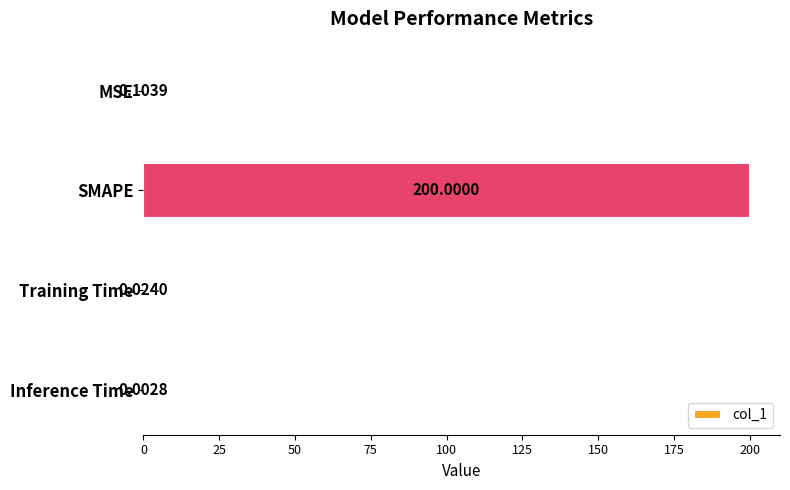

Where is the data nearest to the value 100?

MSE